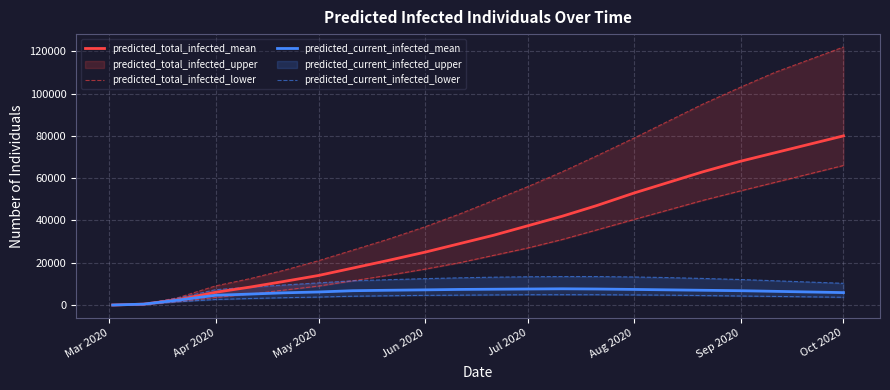

How many data points in predicted_current_infected_mean are above 6800?

10